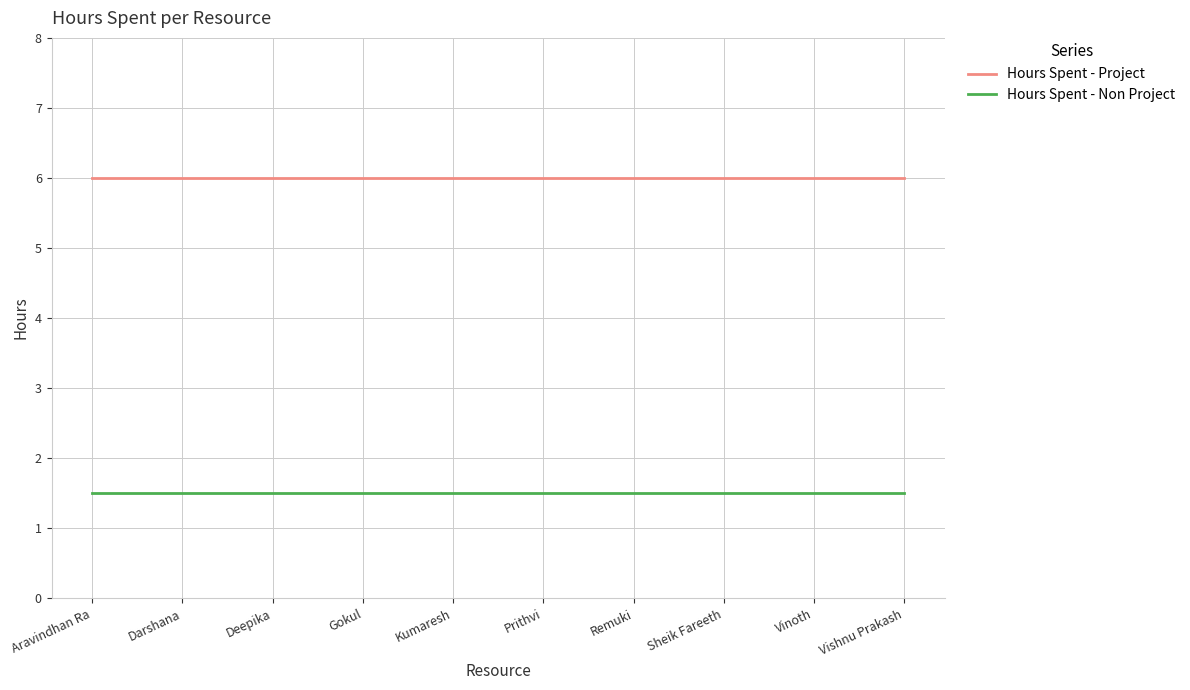

At Prithvi, list the series in order from largest to smallest.

Hours Spent - Project, Hours Spent - Non Project